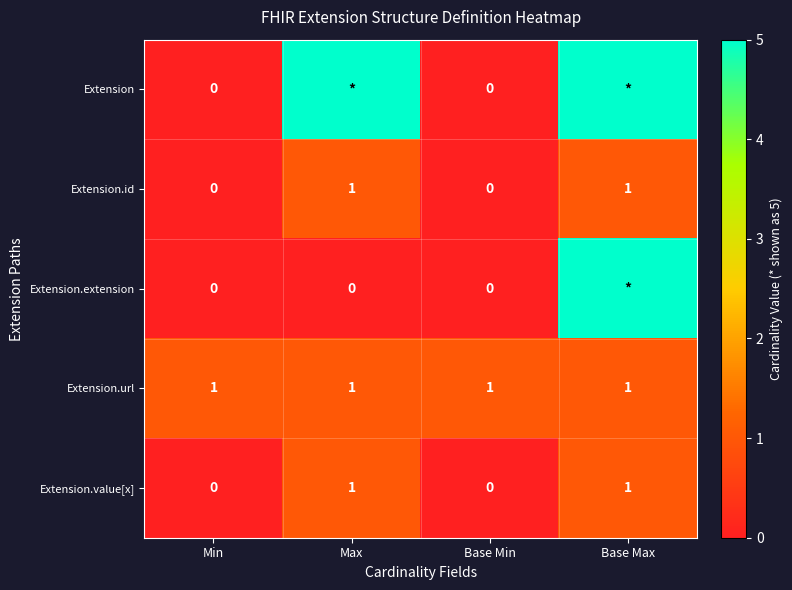

At which category does the chart reach its minimum across all series?

Min